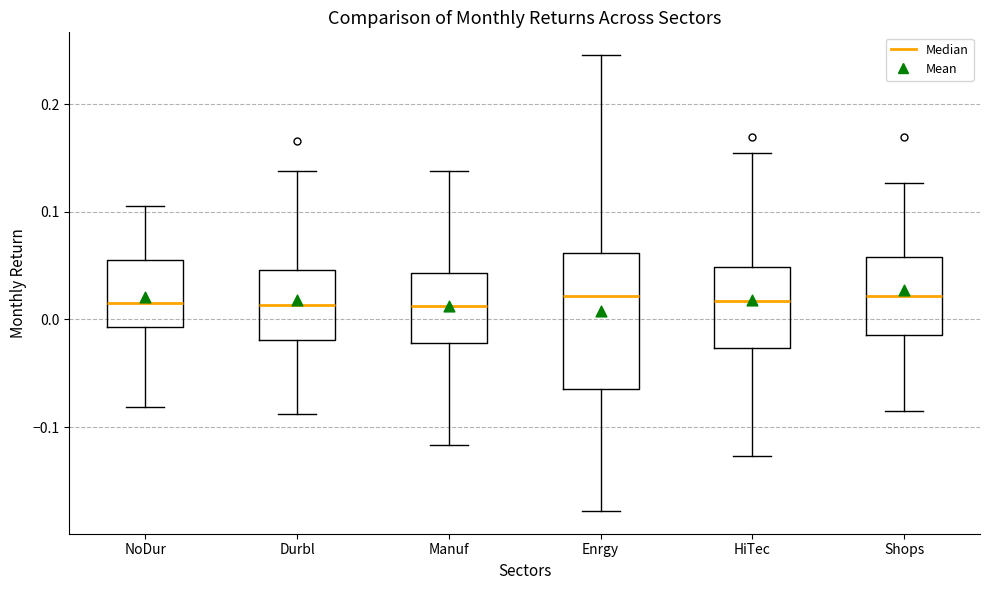

Comparing the boxes themselves (not the whiskers), which one is the tallest?

Enrgy